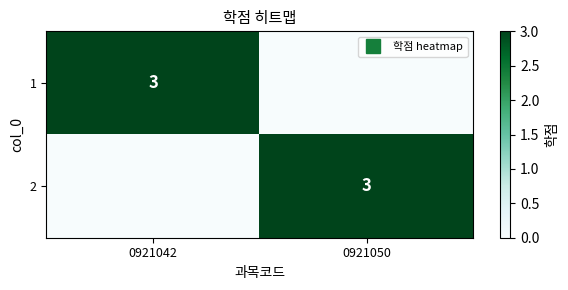

What is the sum of all 2 values?

3